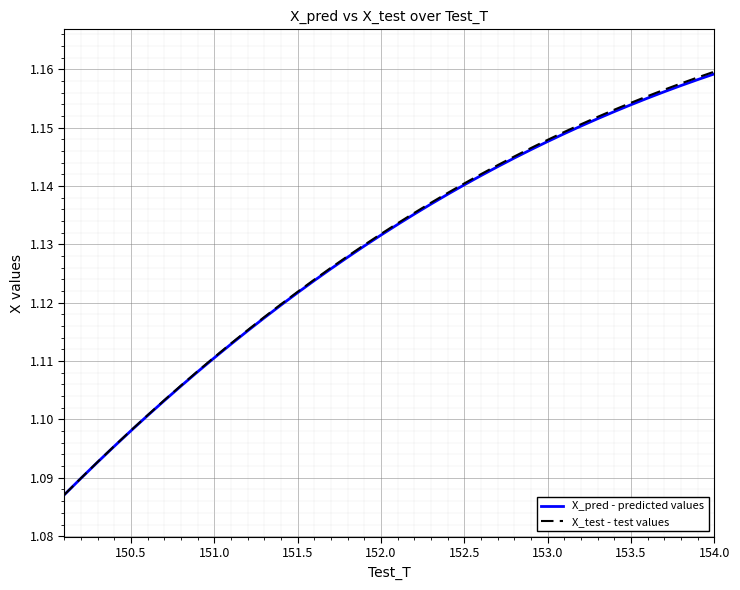

True or false: X_pred - predicted values and X_test - test values cross at least once.

False